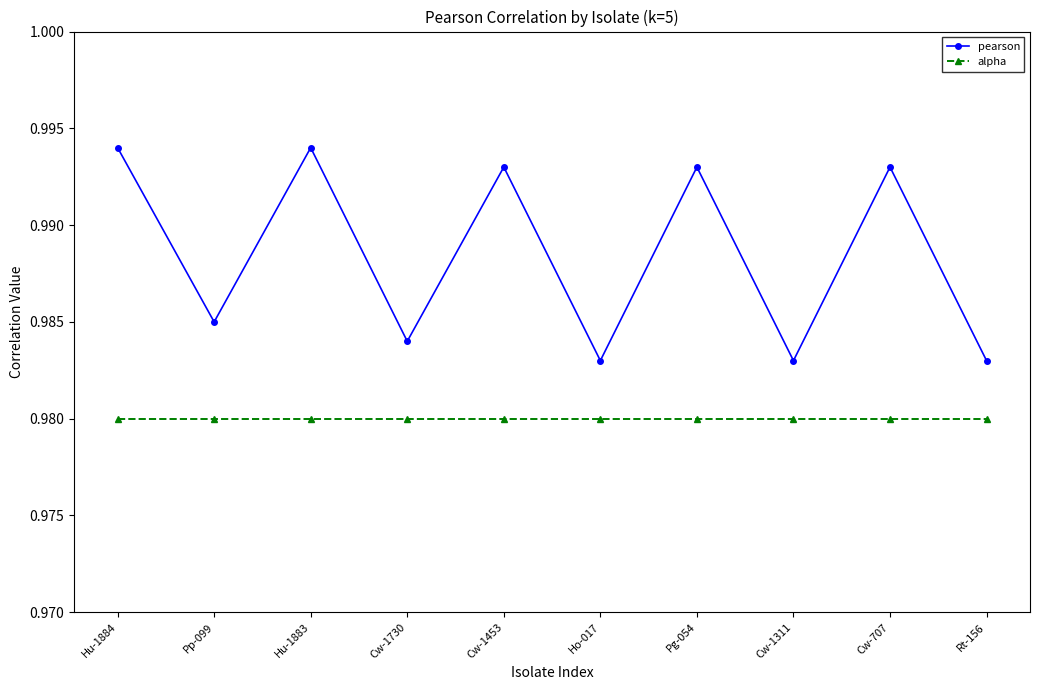

The value of pearson at Ho-017 is 0.6. True or false?

False